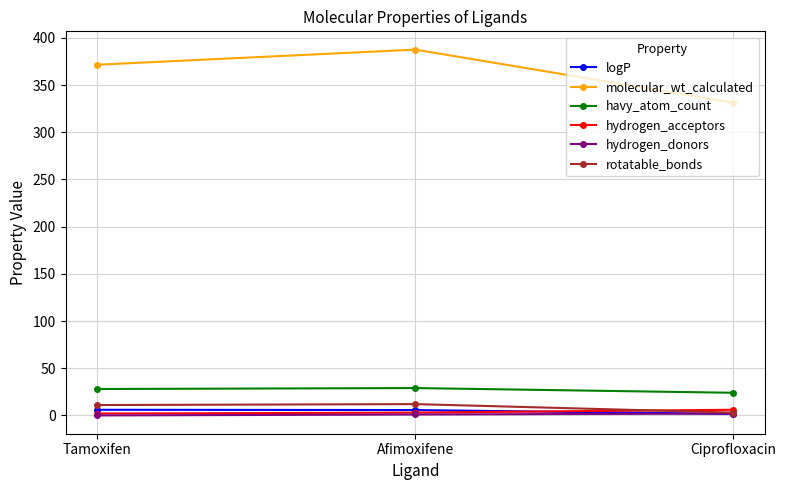

What are all the series names shown in the legend?

logP, molecular_wt_calculated, havy_atom_count, hydrogen_acceptors, hydrogen_donors, rotatable_bonds